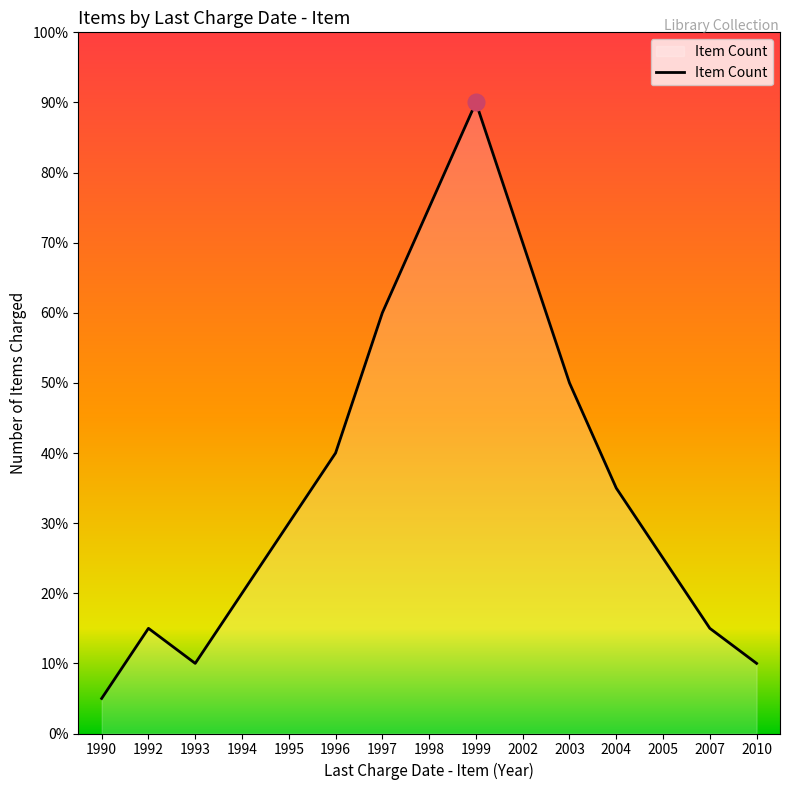

What is the difference between the values at 2004 and 2005?

10